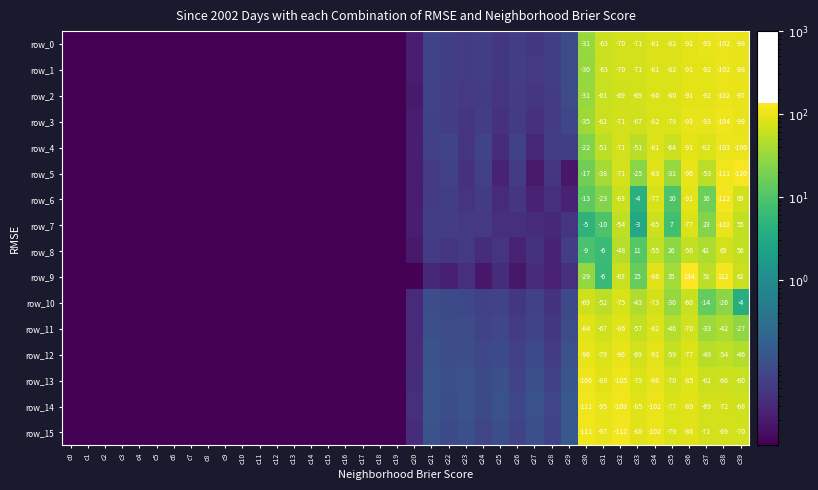

What is the maximum value shown in the chart?

134.2